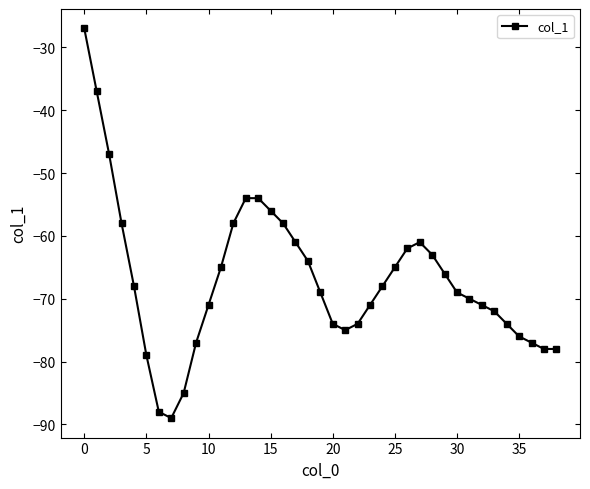

What is the smallest value displayed?

-89